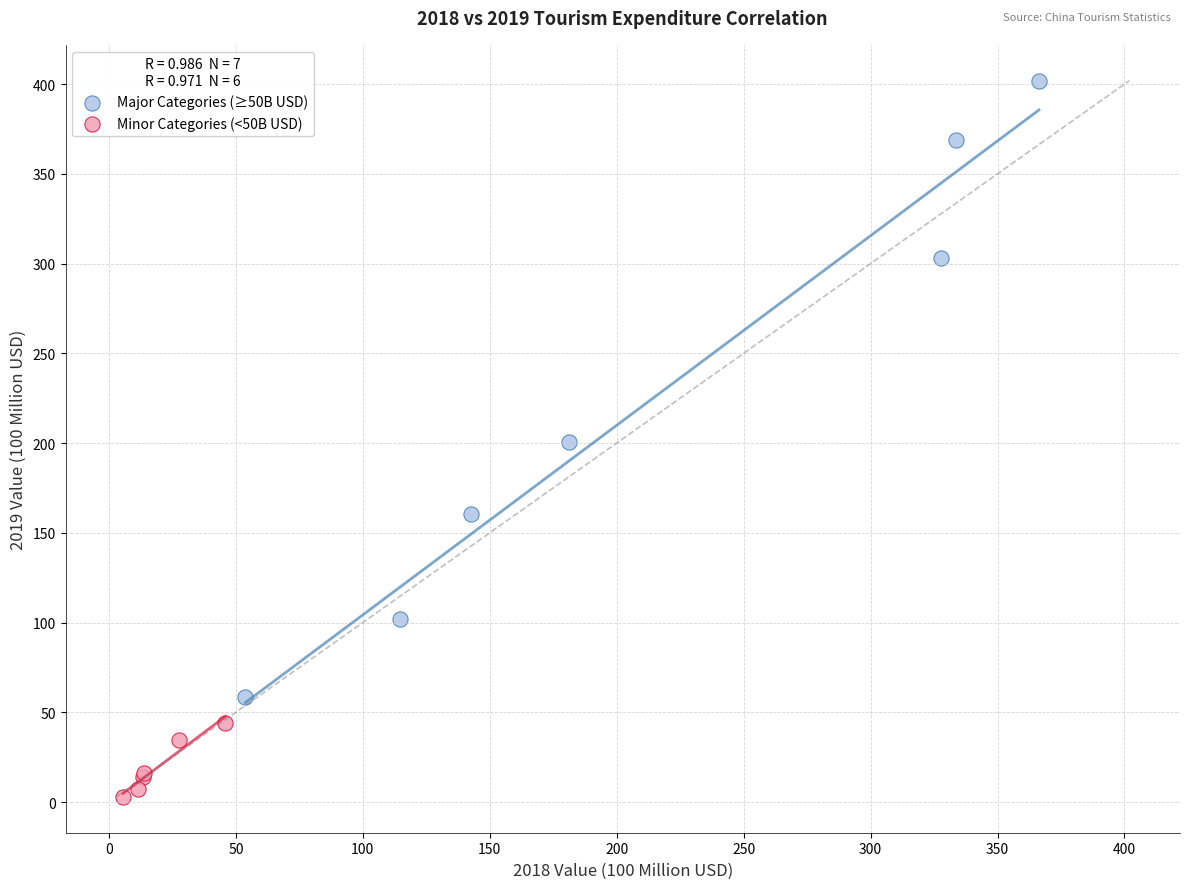

Which series reaches the maximum Y coordinate?

Major Categories (≥50B USD)